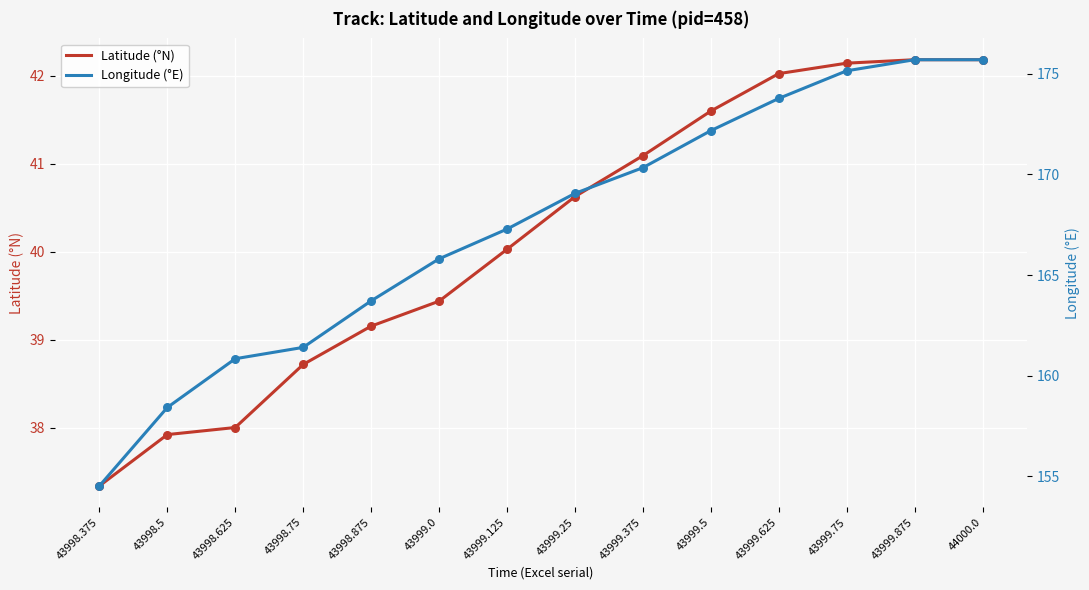

What is the total value across all series at 43998.625?

198.8